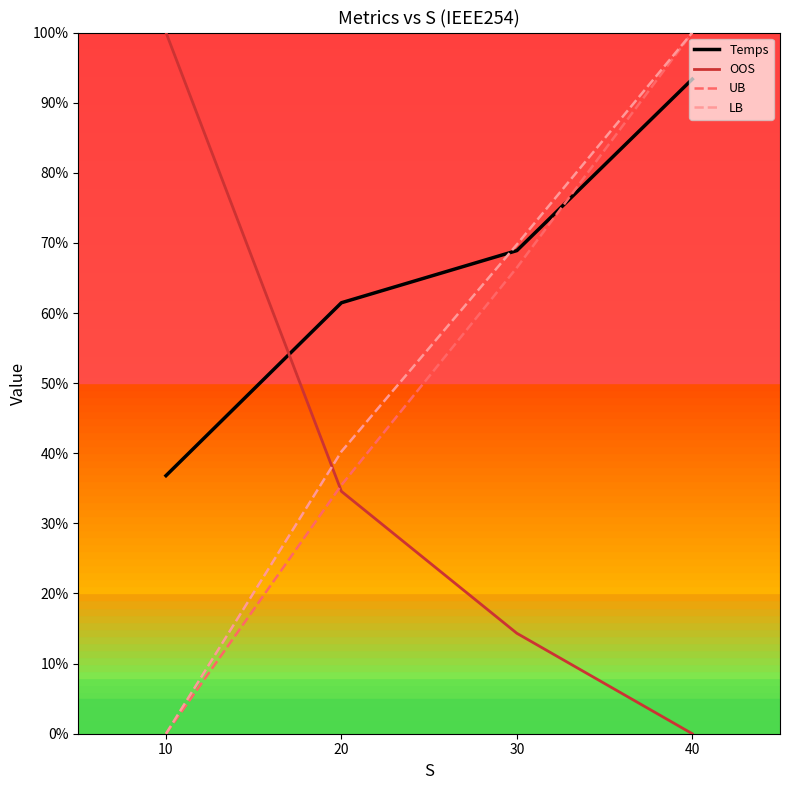

Rank the categories by UB value from highest to lowest.

40, 30, 20, 10